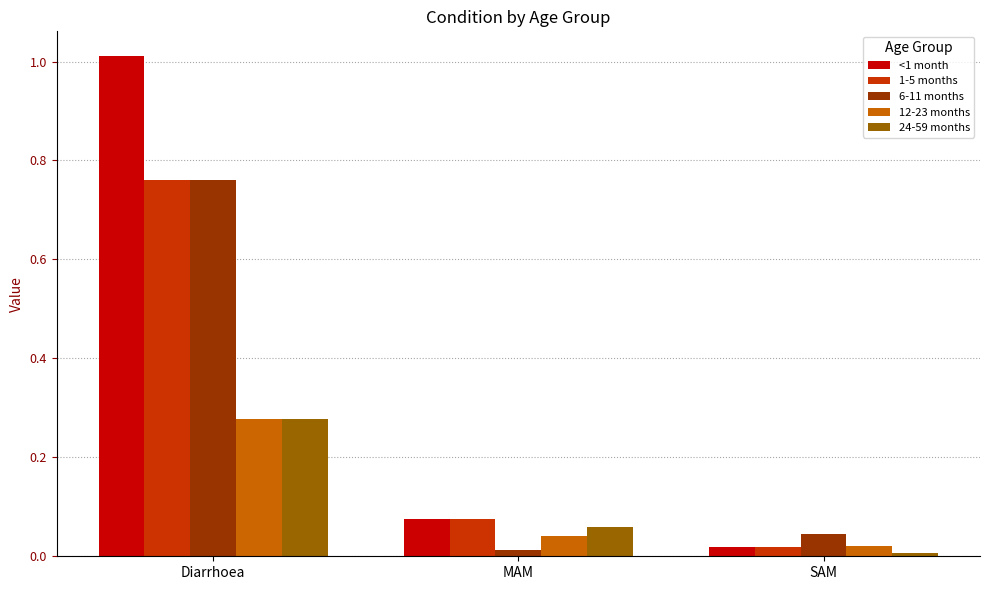

How many distinct data groups are displayed?

5